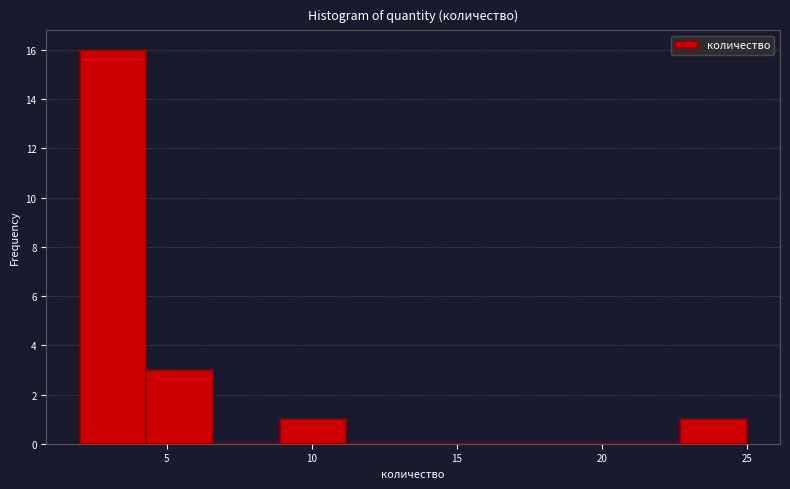

How tall is the bar that spans 4.3 to 6.6 on the x-axis? Neither the bar edges nor the heights are printed on the chart, so give them approximately, as read against the axes.

3